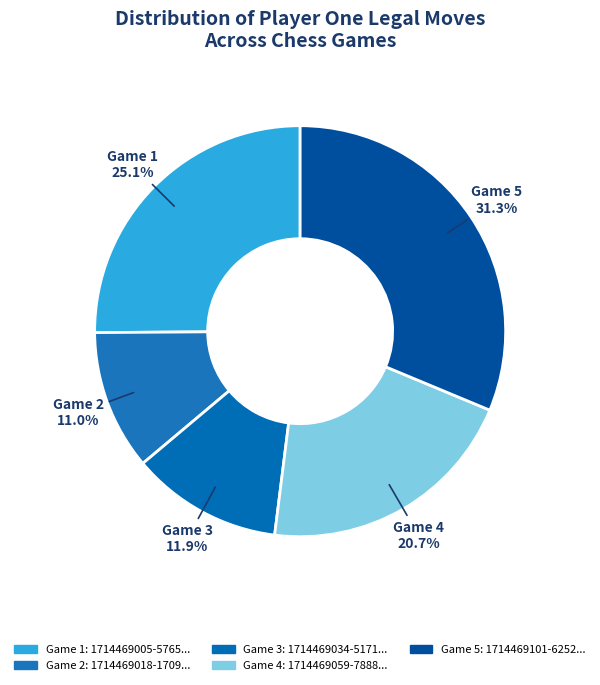

Is there any slice that represents more than half of the pie?

No